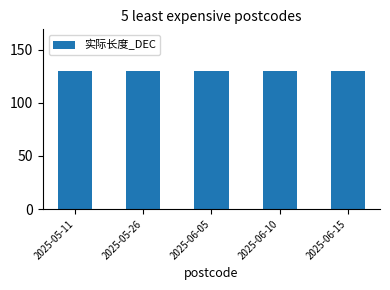

What is the value of the 总长_DEC bar at the 5th from the left?

130